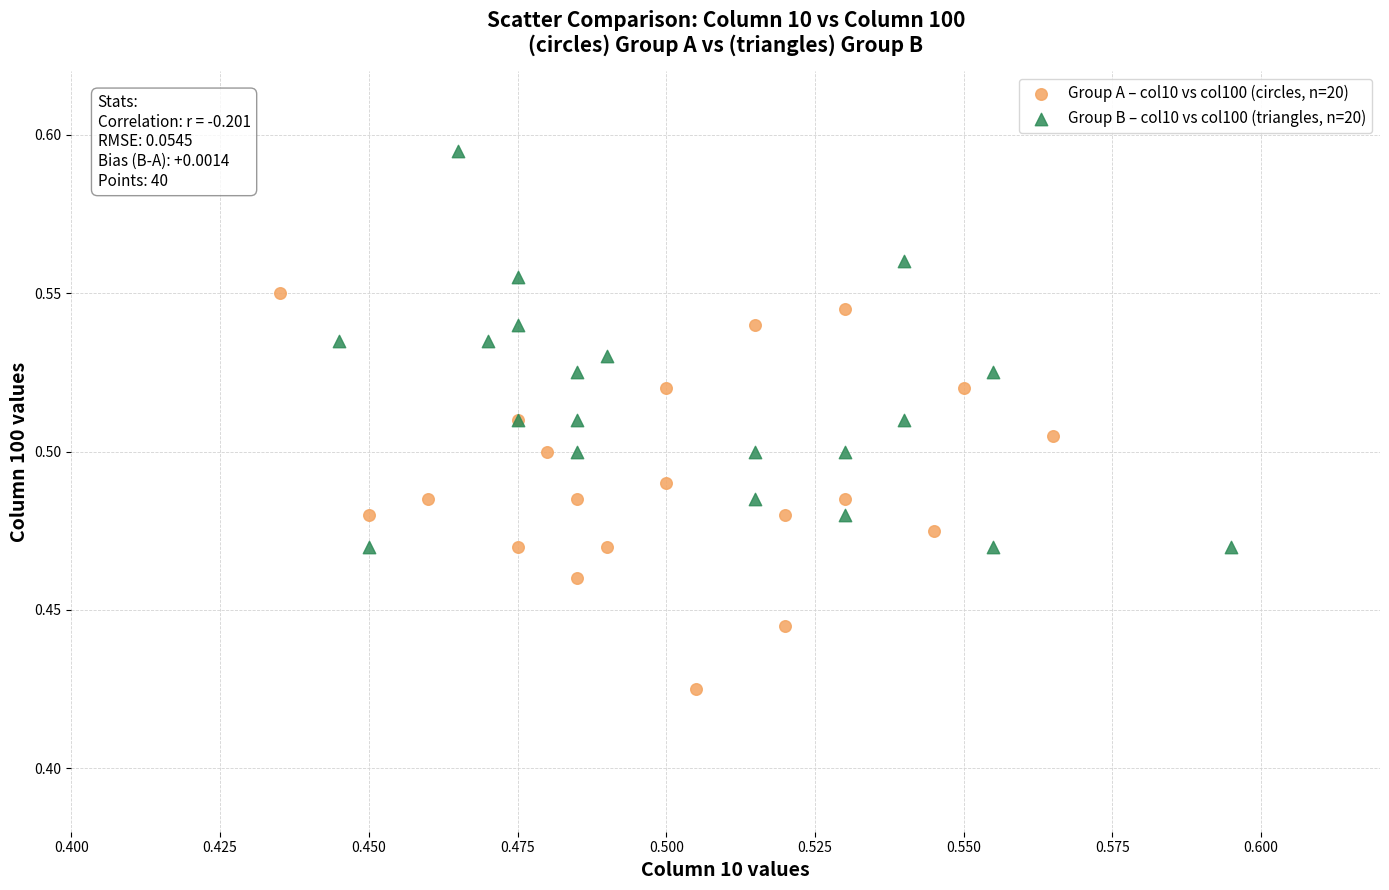

Which series reaches the minimum Y coordinate?

Group A – col10 vs col100 (circles, n=20)